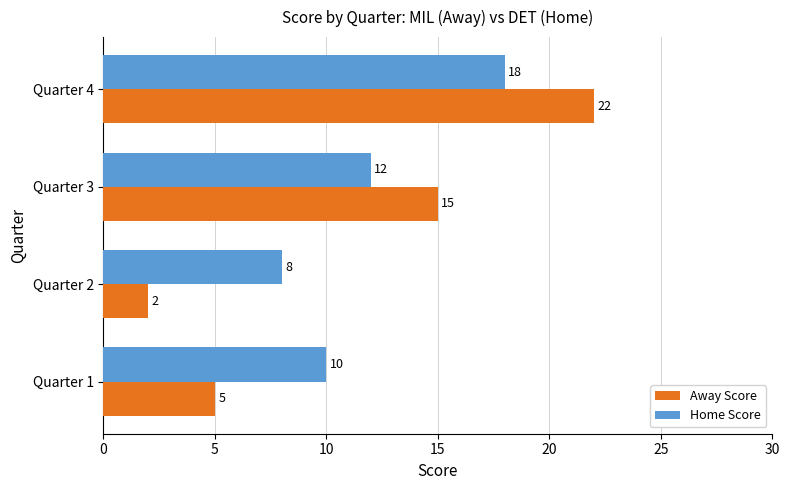

At which category is the sum across all series the highest?

Quarter 4